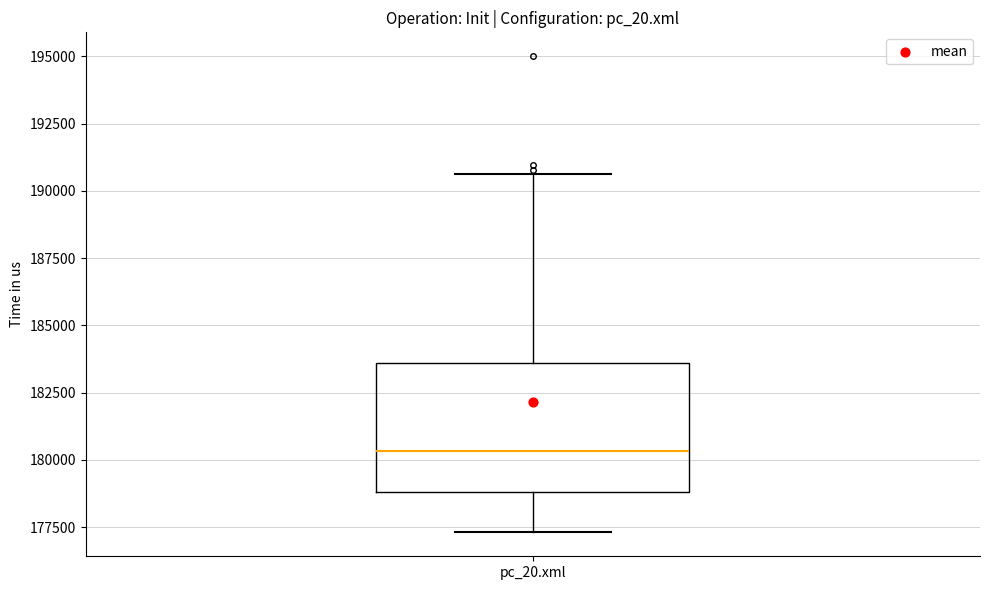

Where is the upper edge of the box for pc_20.xml on the y-axis? The values are not printed on the chart, so give them approximately, as read against the axis.

183500